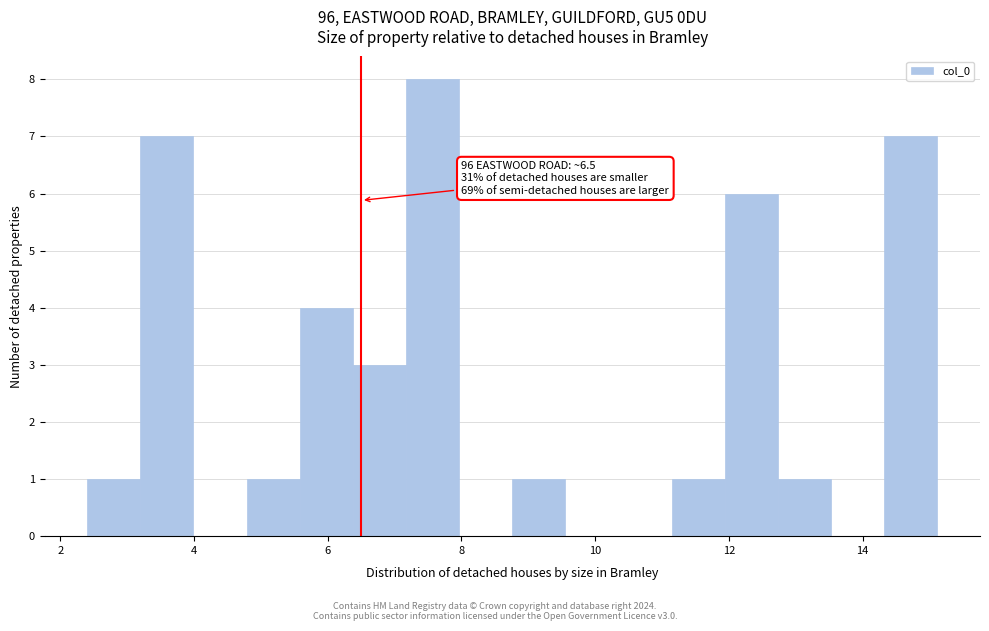

Around what value on the x-axis is the tallest bar? Give the approximate position of its centre, as read against the axis.

7.6